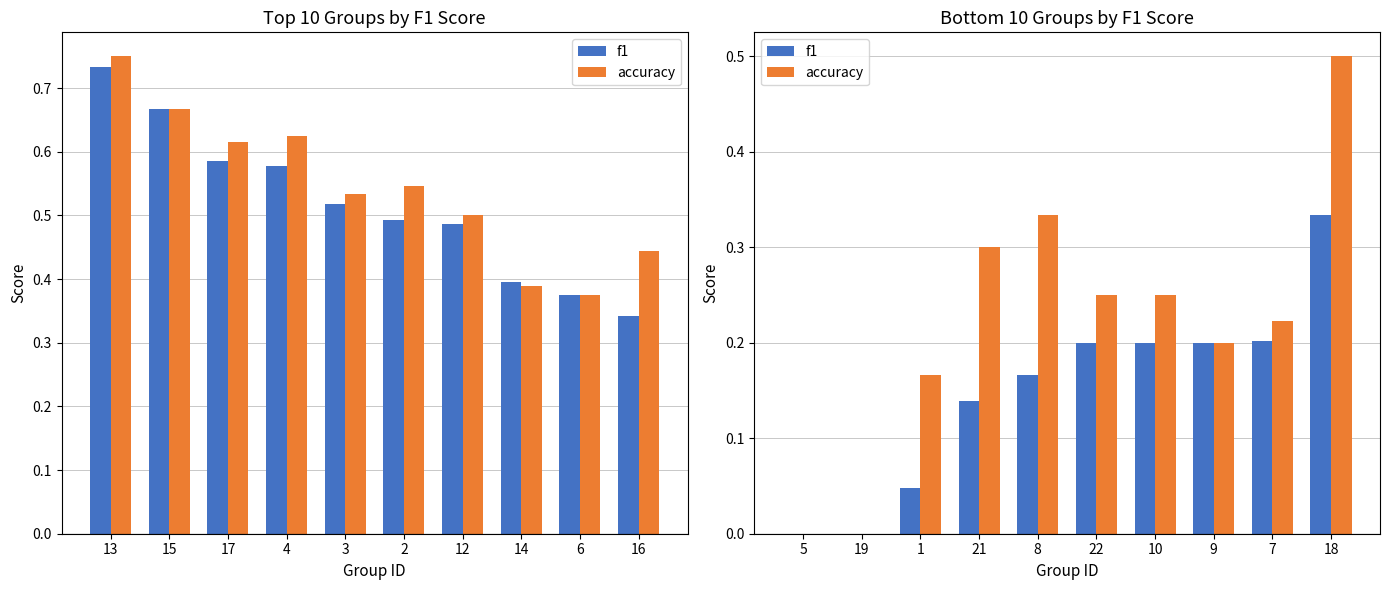

What position from the left is 8?

5